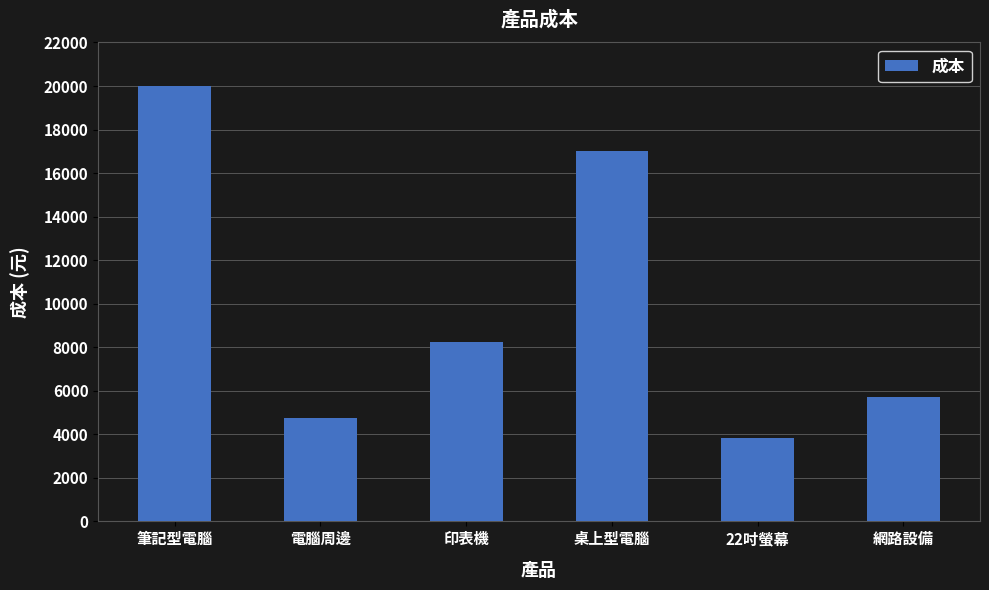

What is the change in value from 筆記型電腦 to 22吋螢幕?

-16150